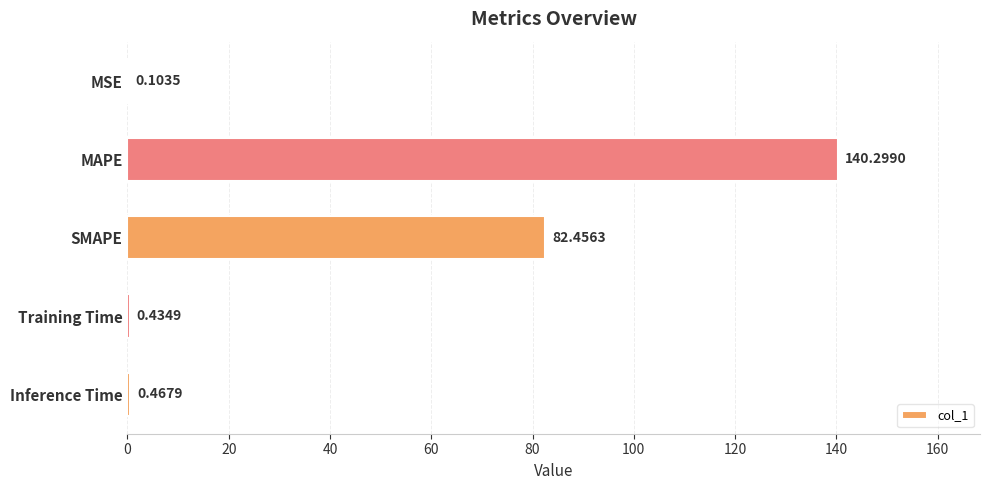

At which label is the value closest to 70?

SMAPE